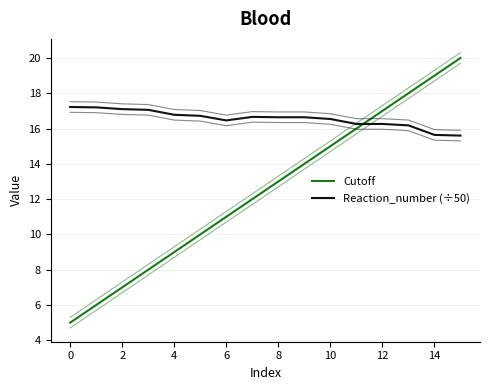

Which category has the highest value in the Cutoff series?

15